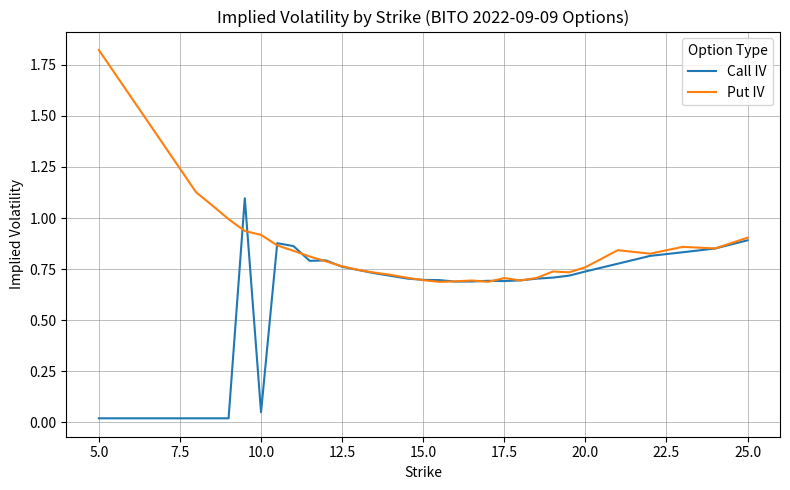

List the series in order of their peak value, lowest first.

Call IV, Put IV